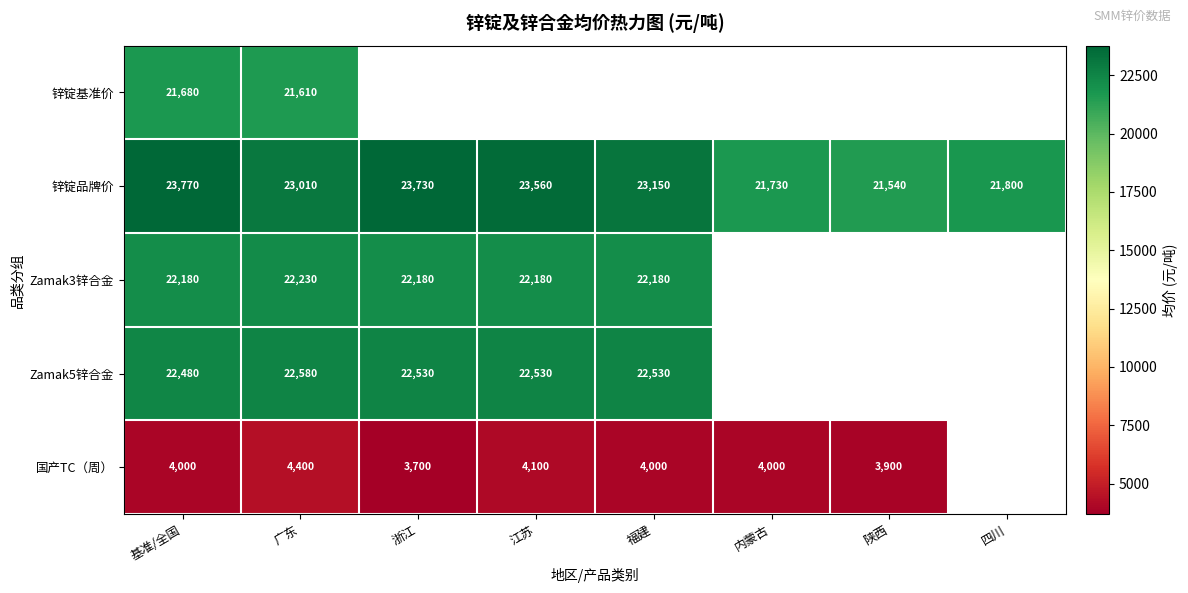

Read the 锌锭品牌价 value at 江苏.

23560